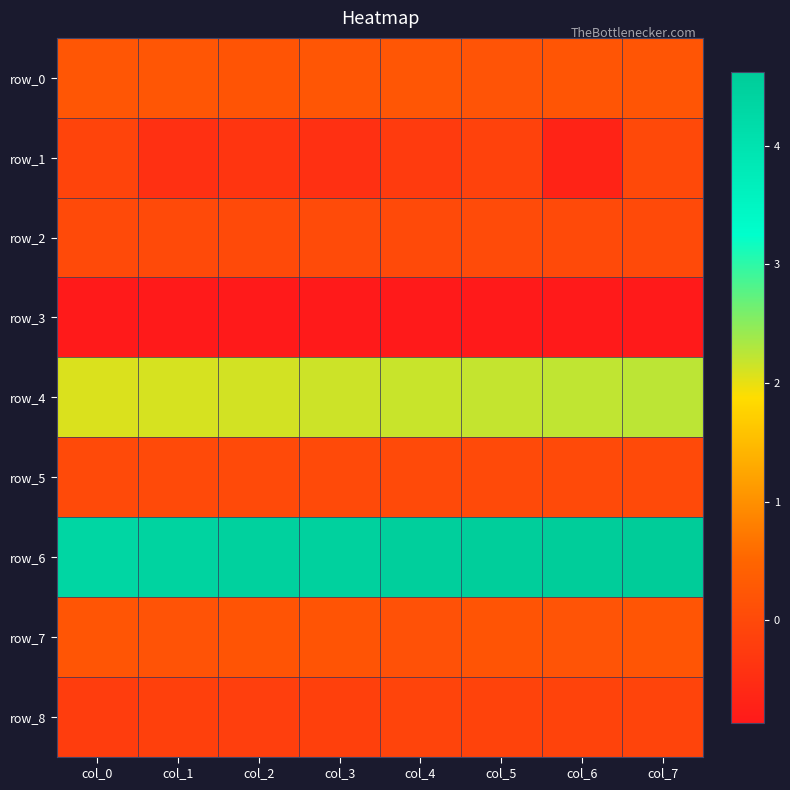

True or false: row_8 has a value of -0.1 at col_6.

True